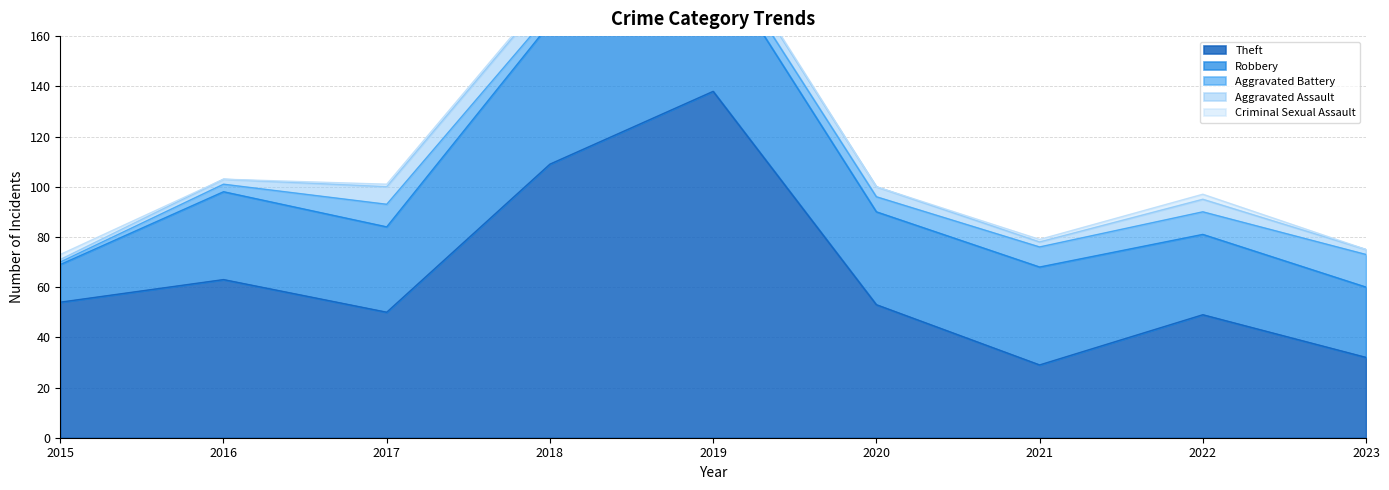

The value of Criminal Sexual Assault at 2020 is -1. True or false?

False